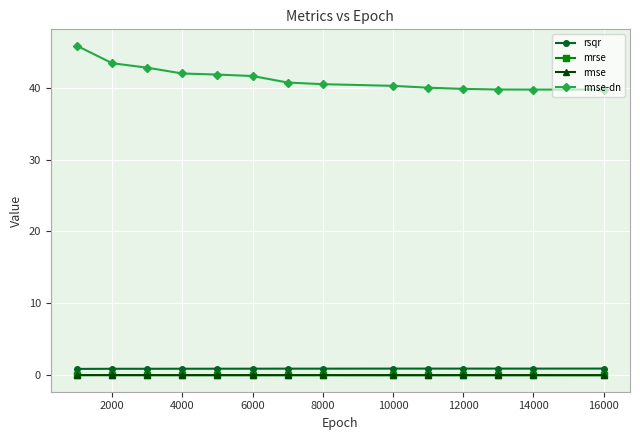

Which series has the largest range (max minus min)?

rmse-dn